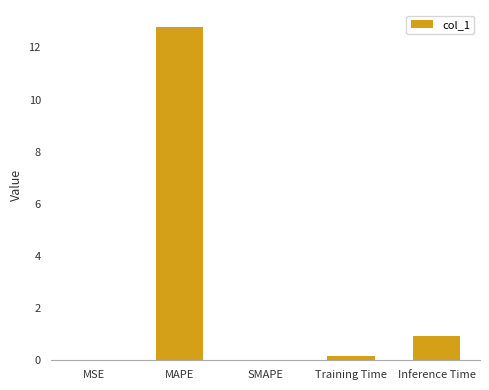

Are the bars grouped side by side (vs. stacked)?

No